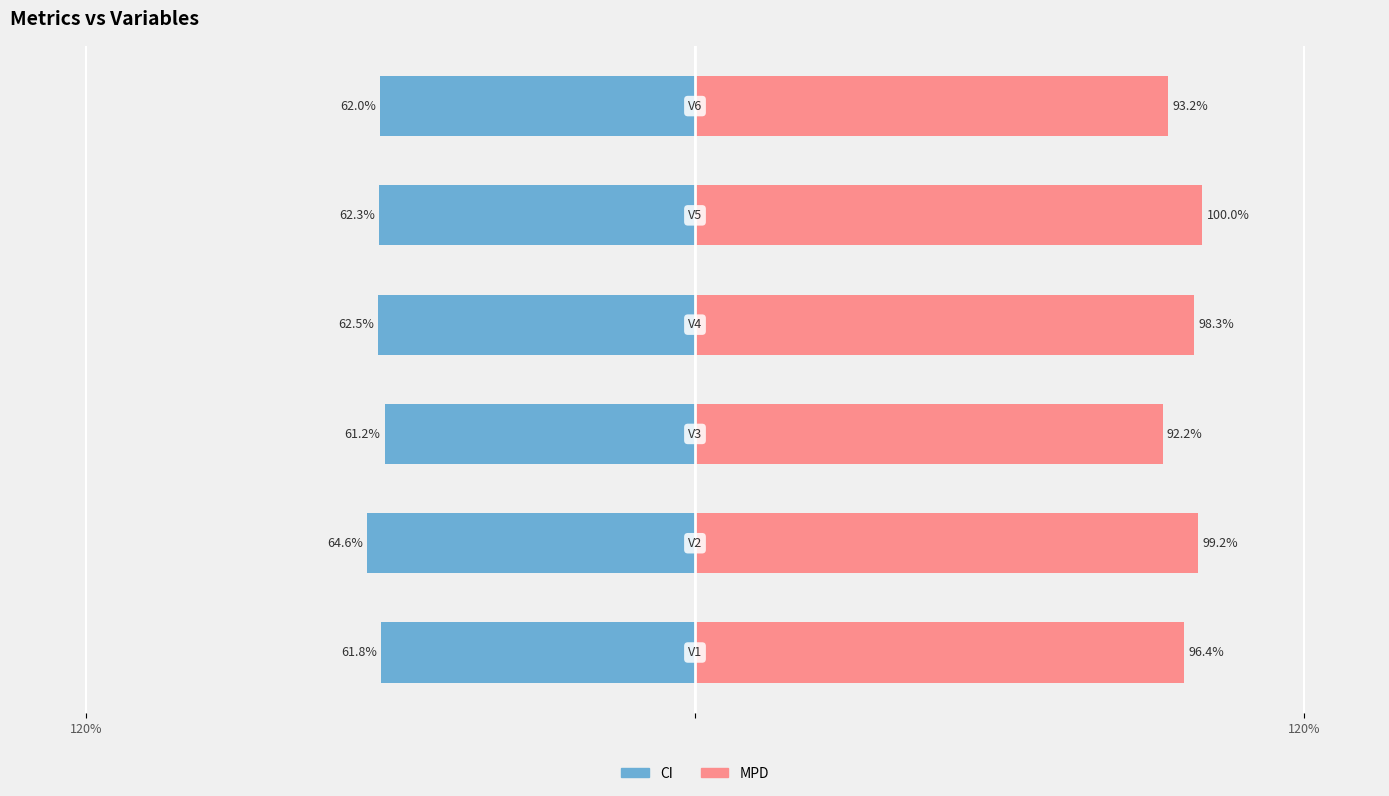

What is the greatest value displayed?

100.0